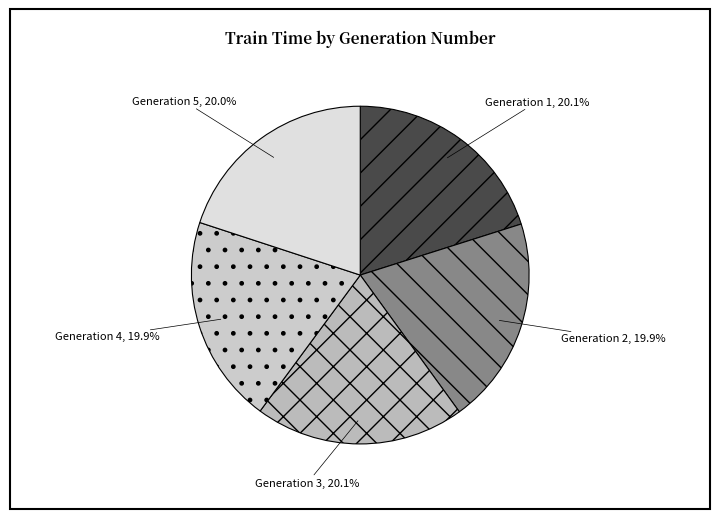

How many slices are in this pie chart?

5